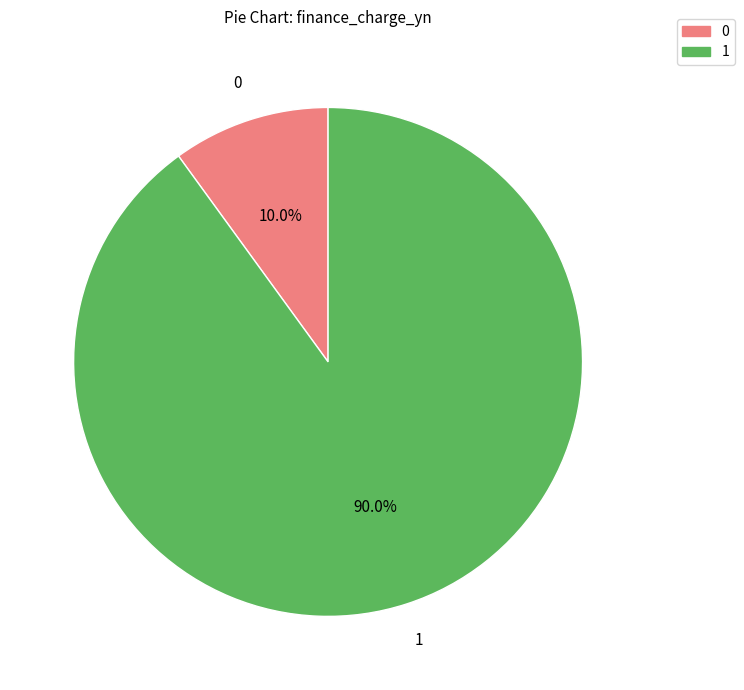

Does any single category account for the majority?

Yes